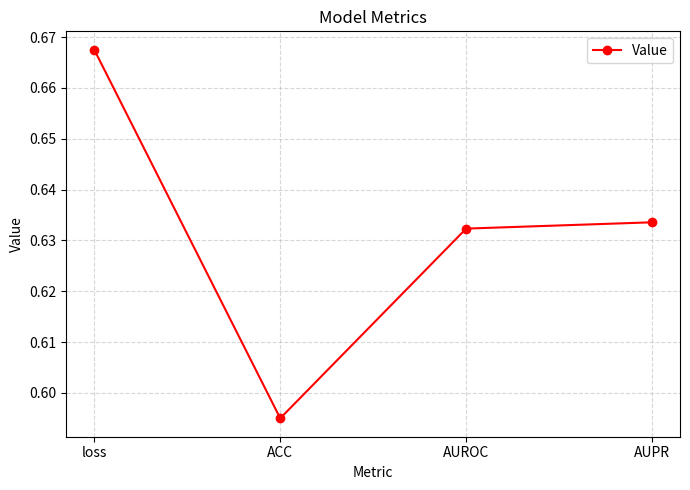

True or false: the data shows 0.9 at AUROC.

False